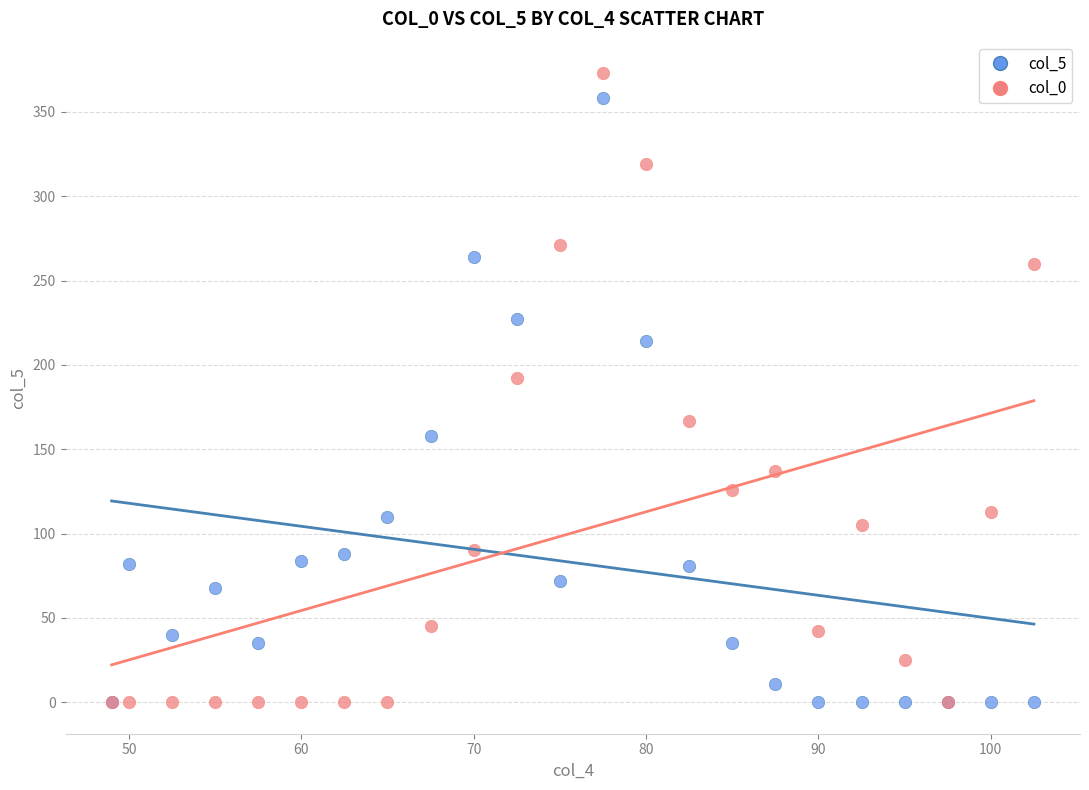

Across all series, what Y value is closest to 186?

192